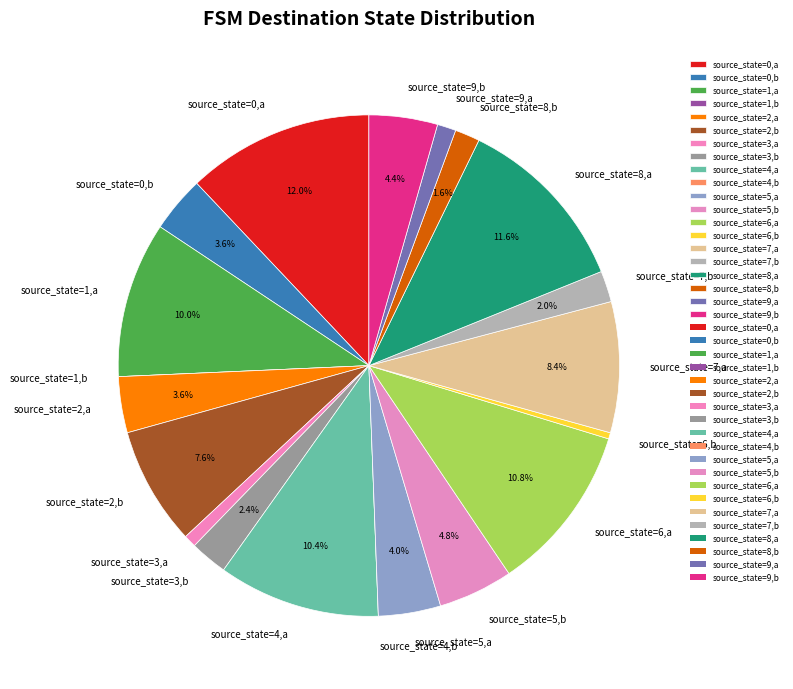

Approximately how many times larger is the value at source_state=3,a compared to source_state=2,a?

0.2